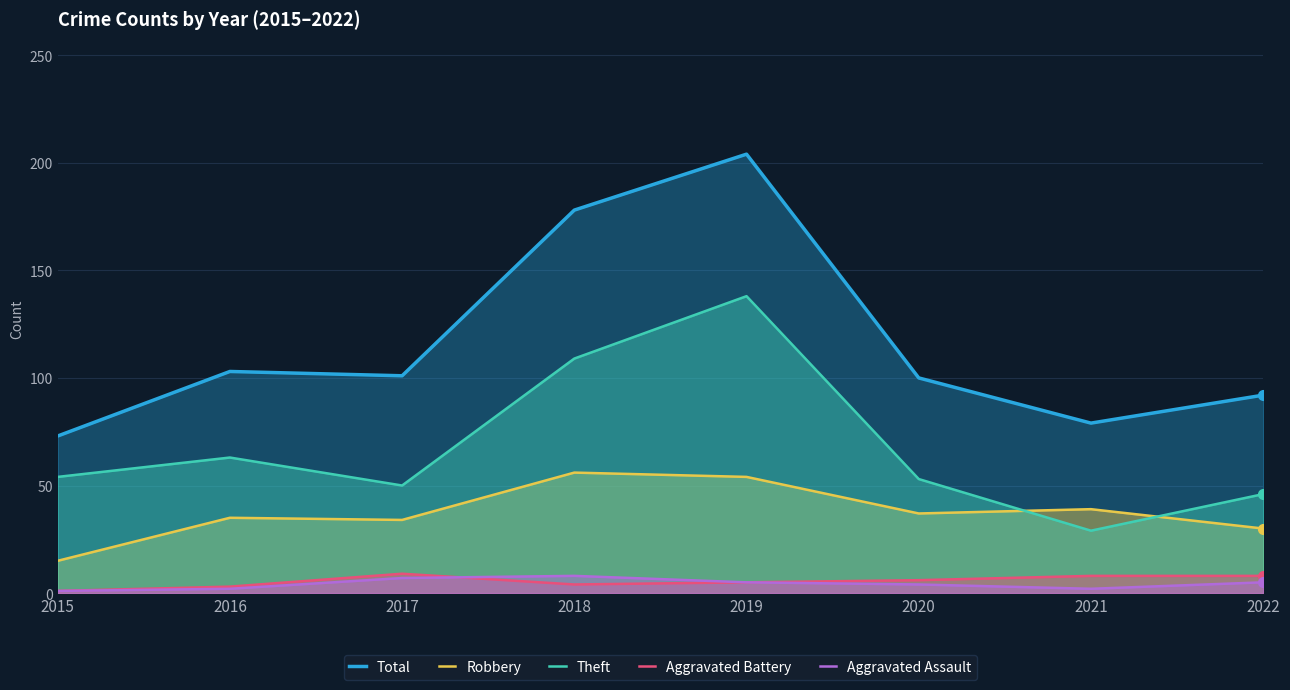

The value of Robbery at 2019 is 54. True or false?

True